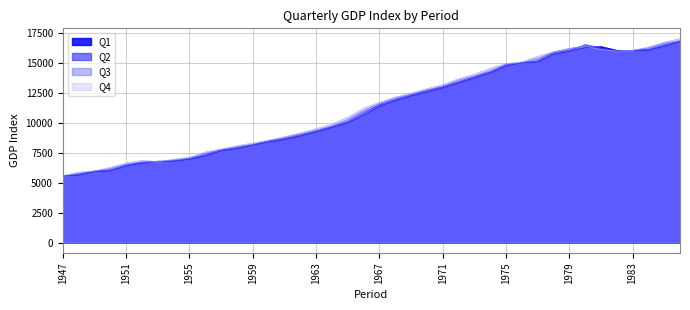

Where do Q2 and Q1 first cross each other?

1947 and 1948